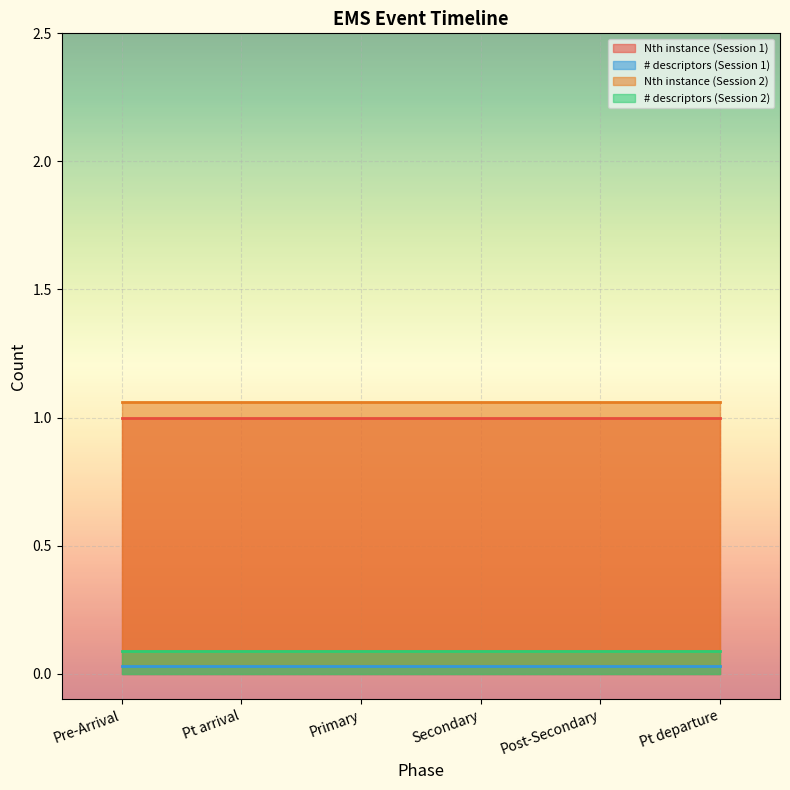

True or false: Nth instance (Session 1) has a value of 1 at Pre-Arrival.

True